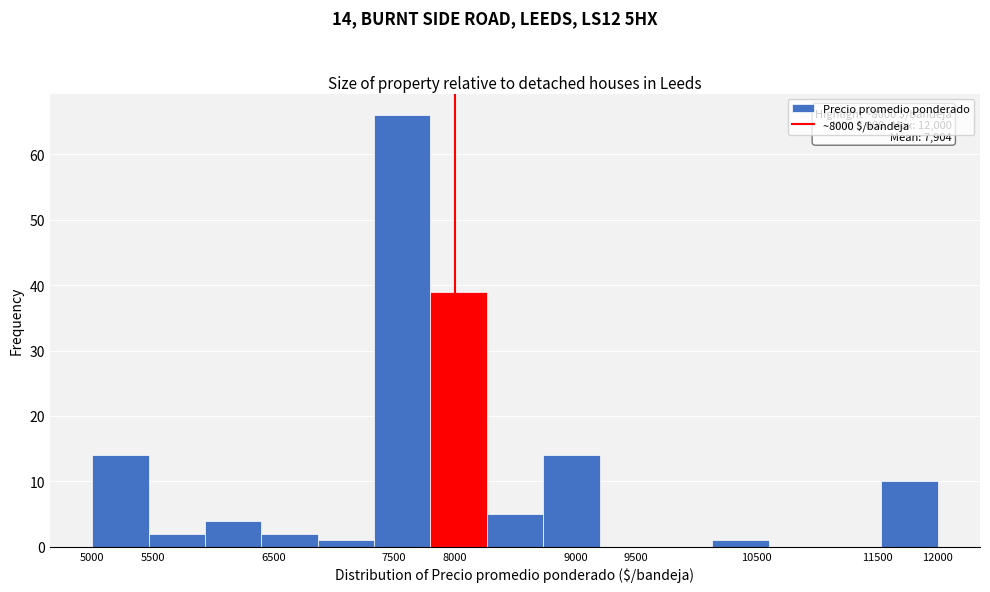

Over which range of the x-axis is the bar tallest?

7350 to 7800